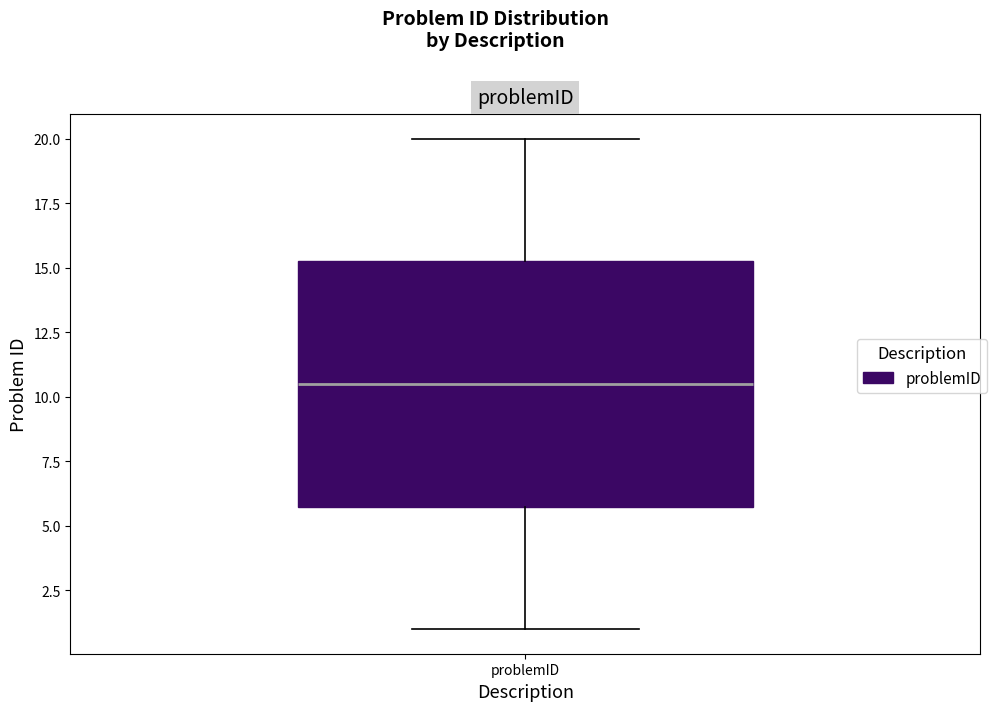

Transcribe this box plot: give where the median line is, the range the box spans, and where the two whiskers end, as read against the y-axis. The values are not printed on the chart, so give them approximately, as read against the axis.

median 10.5, box 6.0 to 15.5, whiskers 1.0 to 20.0